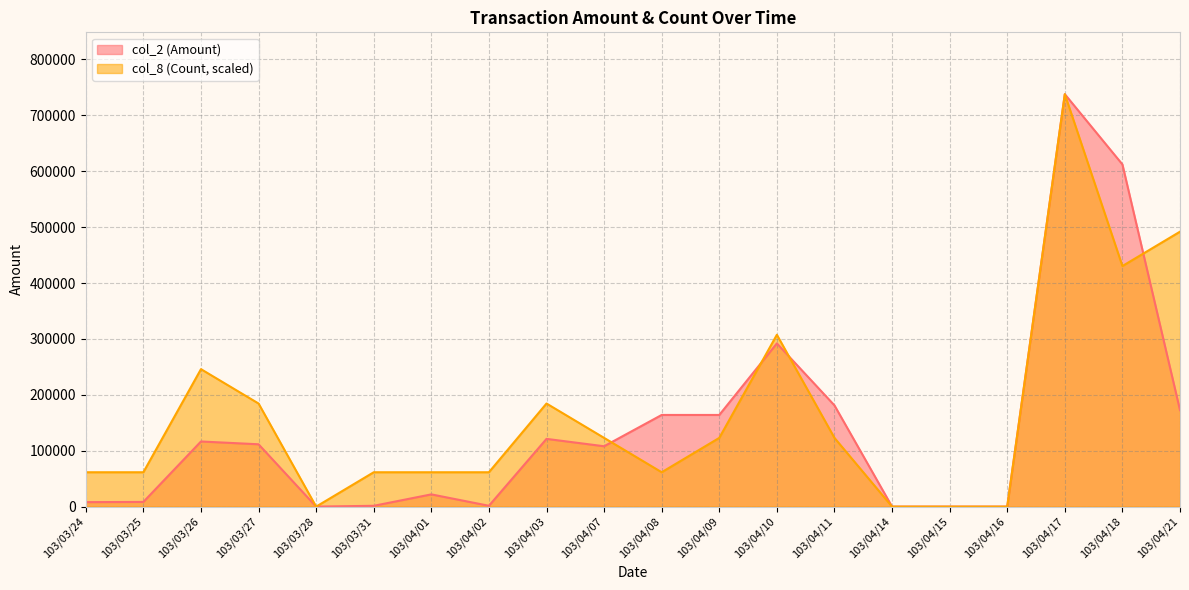

What is the difference between the highest and lowest values at 103/04/21?

319346.7